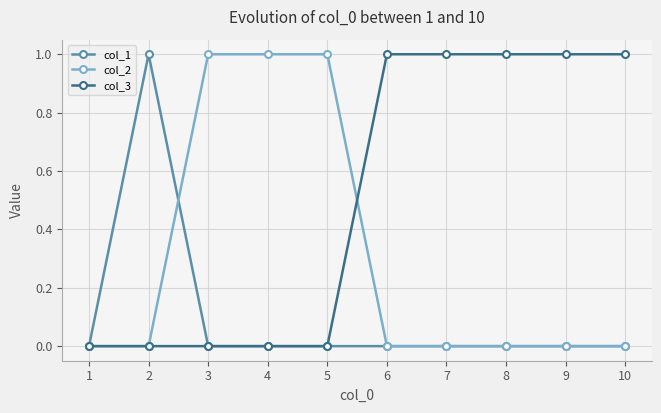

Which series ends up on top after the final intersection of col_2 and col_3?

col_3